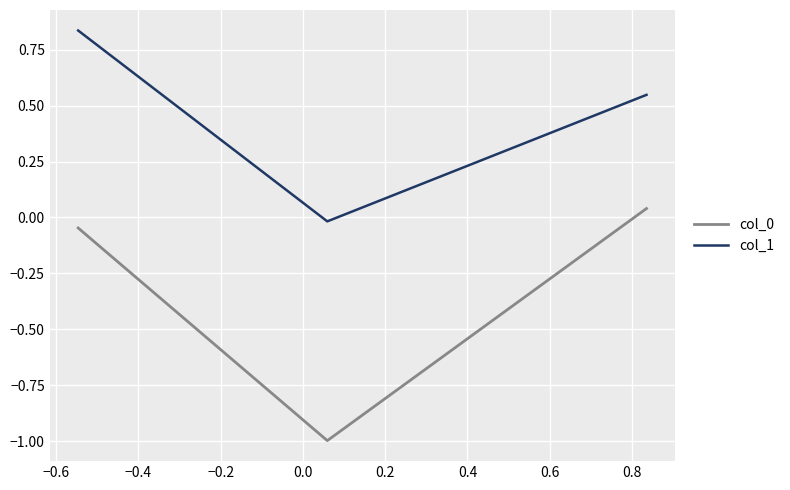

What is the minimum value for col_0?

-1.0